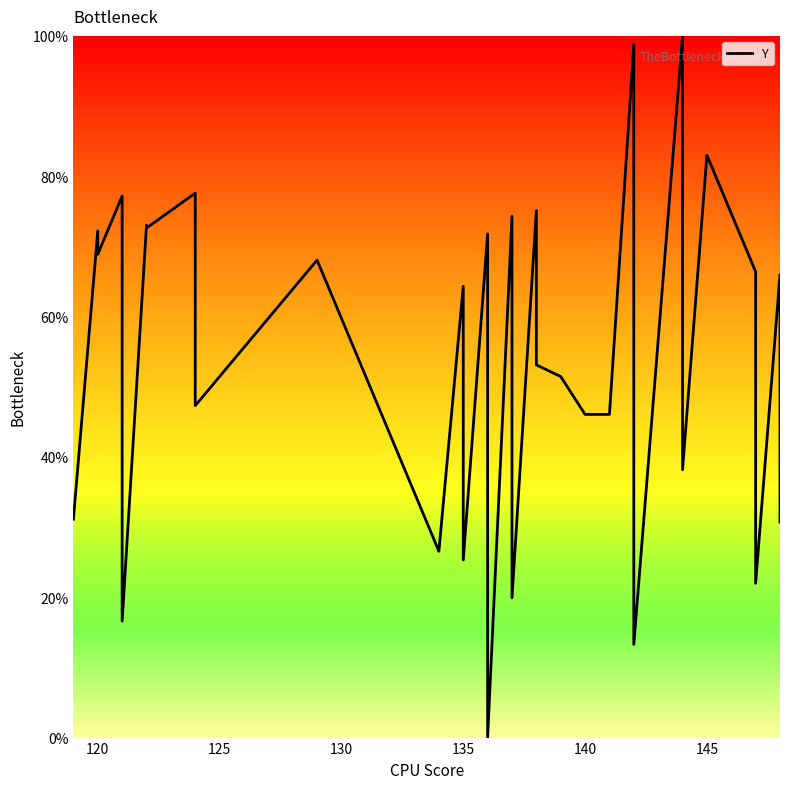

Is it true that the value at 150 is 117.5?

False